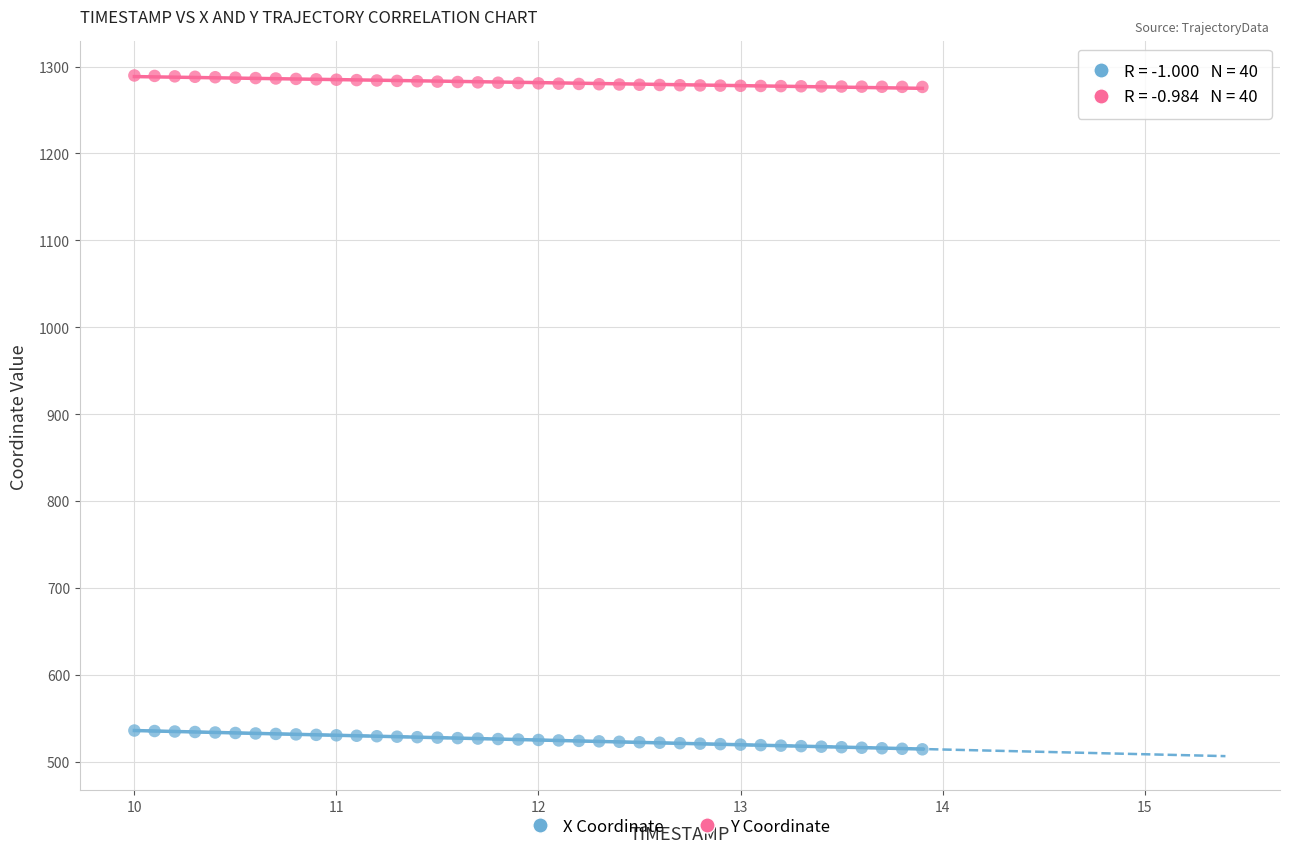

Across all data points, what is the range of Y values (max minus min)?

775.6